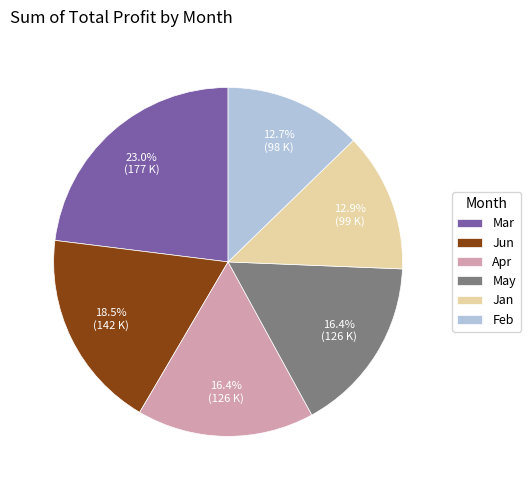

What is the ratio of the value at Apr to the value at Feb?

1.3